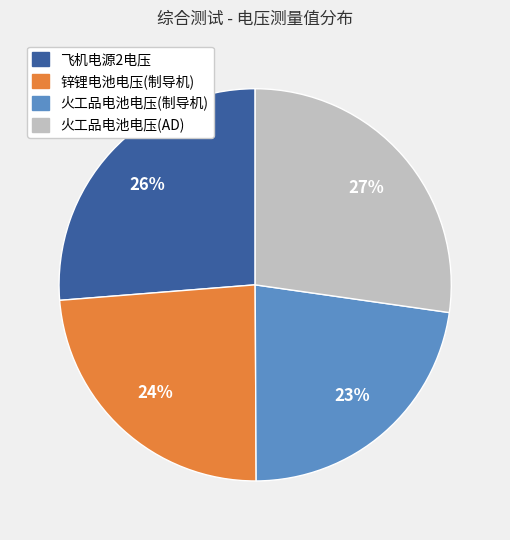

Is it true that 锌锂电池电压(制导机) is 17% of the pie?

False